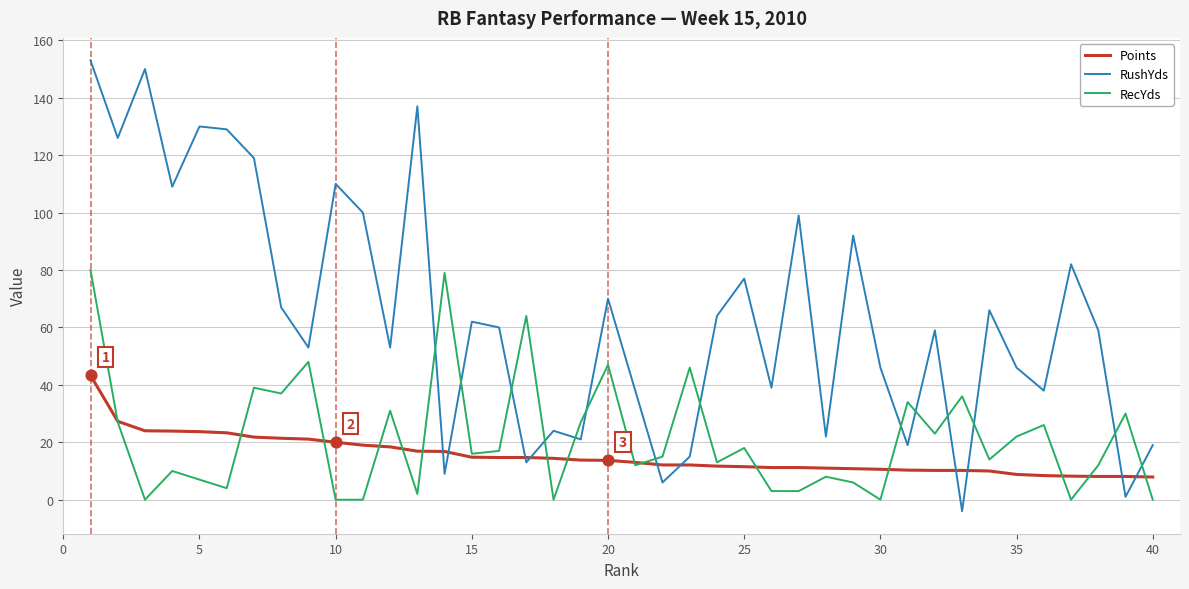

Which series has the widest spread of values?

RushYds